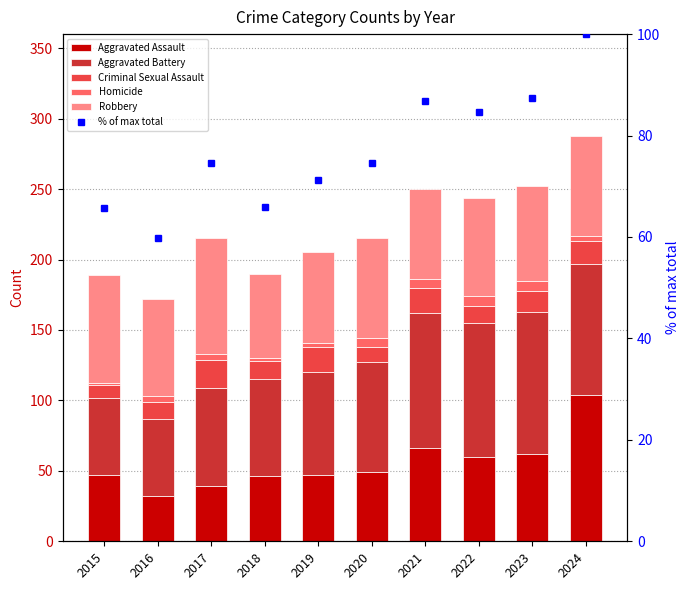

Between 2020 and 2018, which is larger?

2020